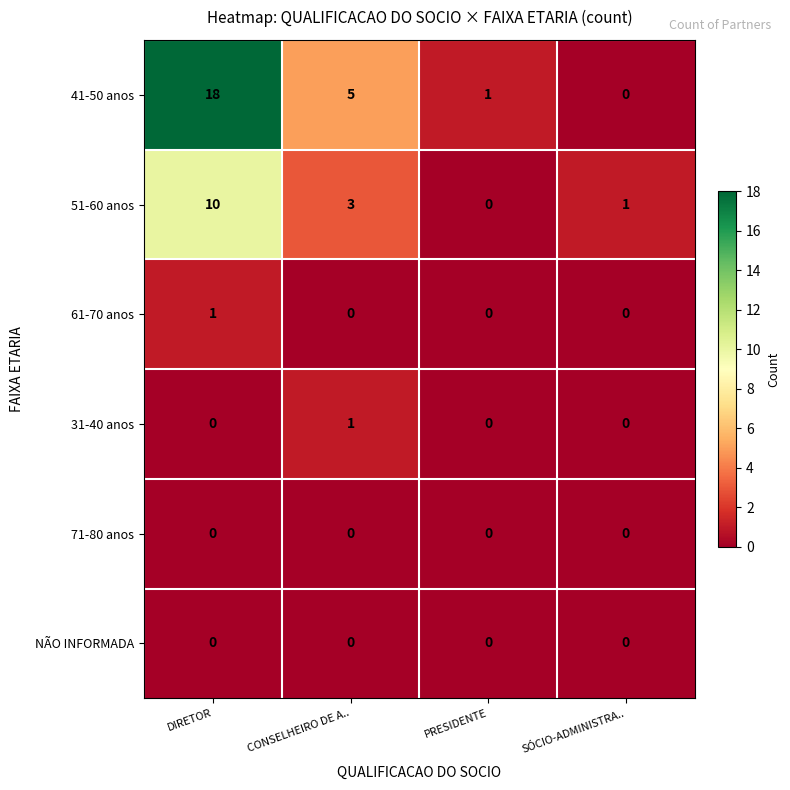

Which series has the widest spread of values?

41-50 anos